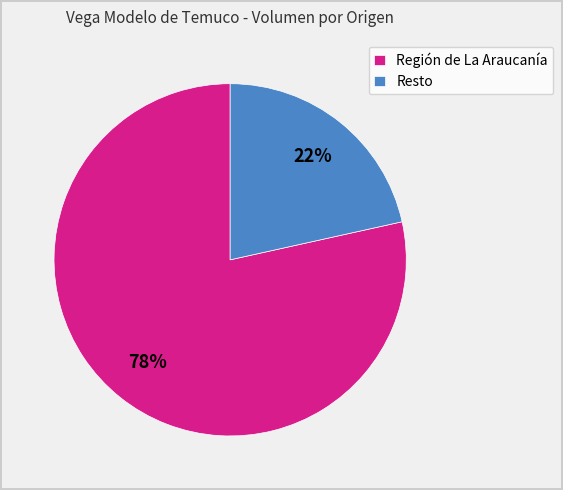

To the nearest percent, what is the average slice percentage?

50%